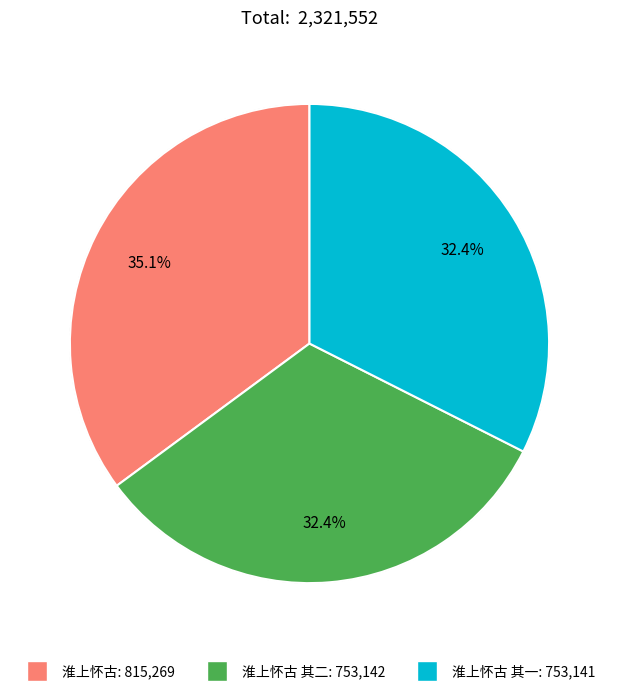

Is there any slice that represents more than half of the pie?

No